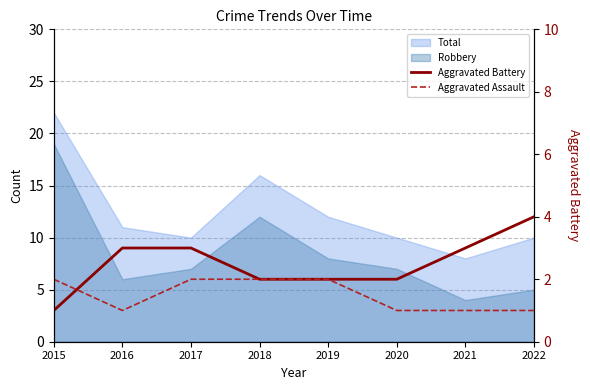

How many intersections are there between Aggravated Battery and Aggravated Assault?

1